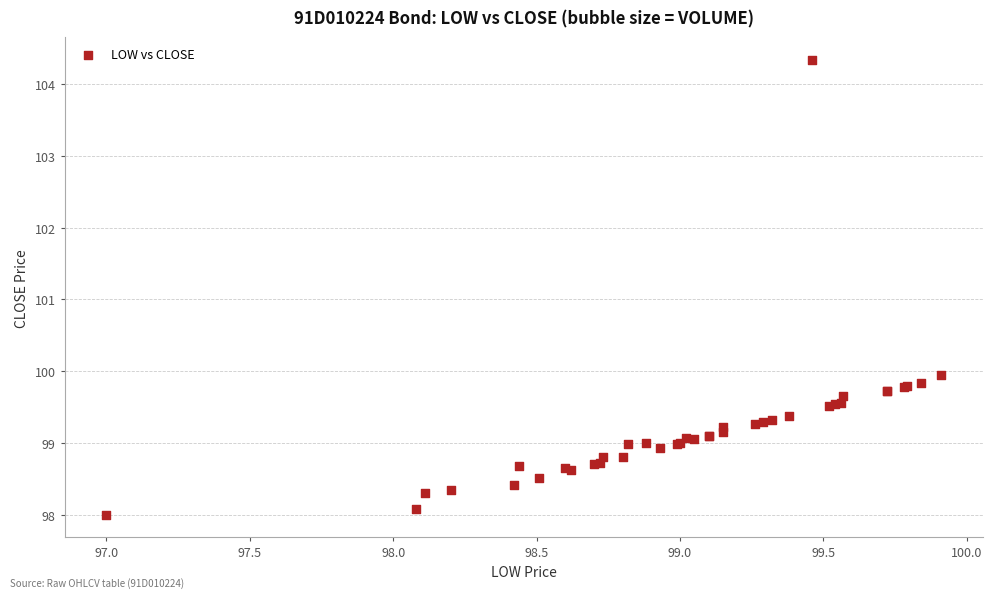

What Y value in the scatter plot is closest to 101?

99.9